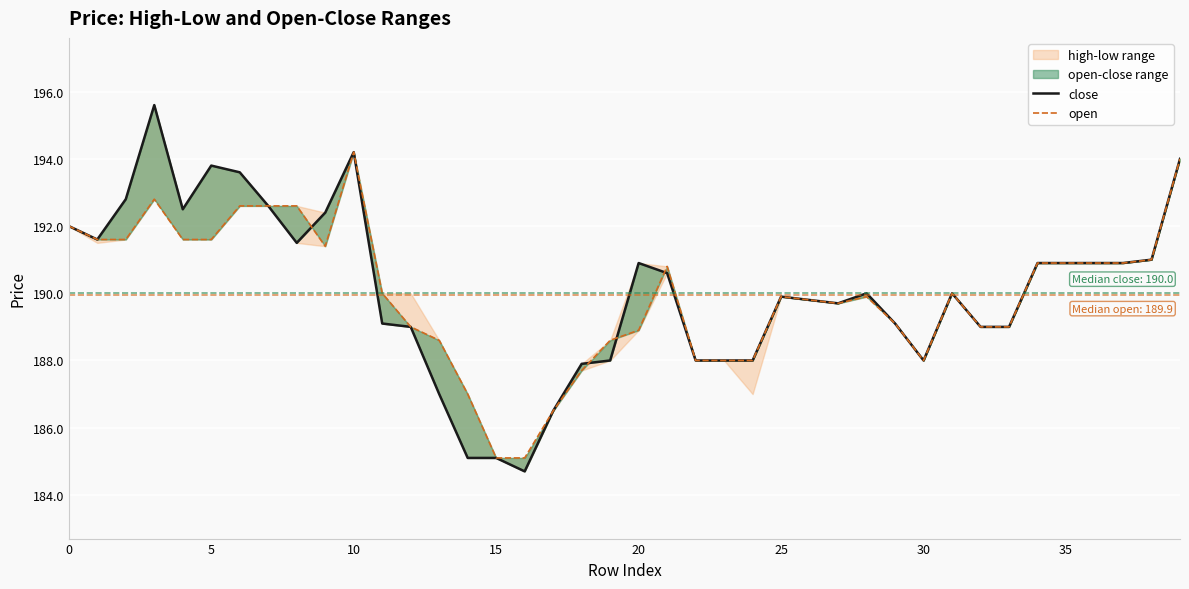

Which category has the lowest value across all series?

16